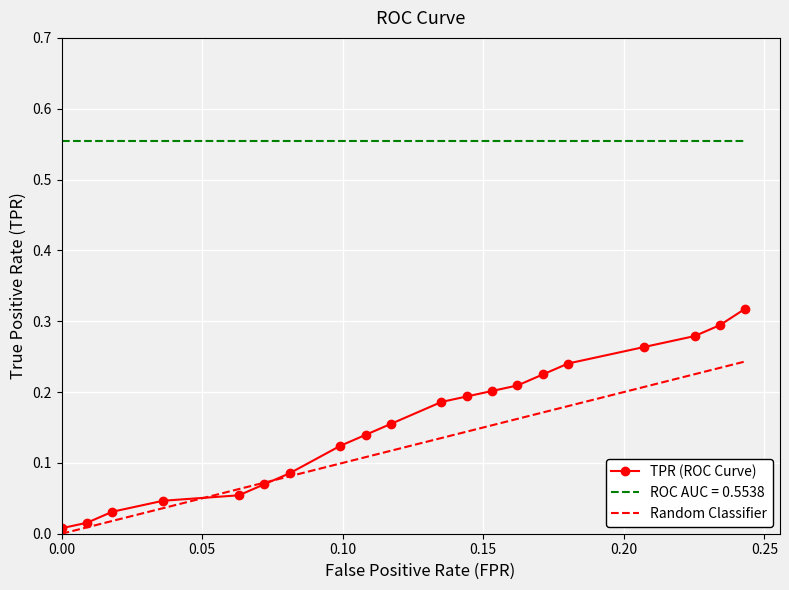

True or false: tpr has a value of 0.1 at 7.

True